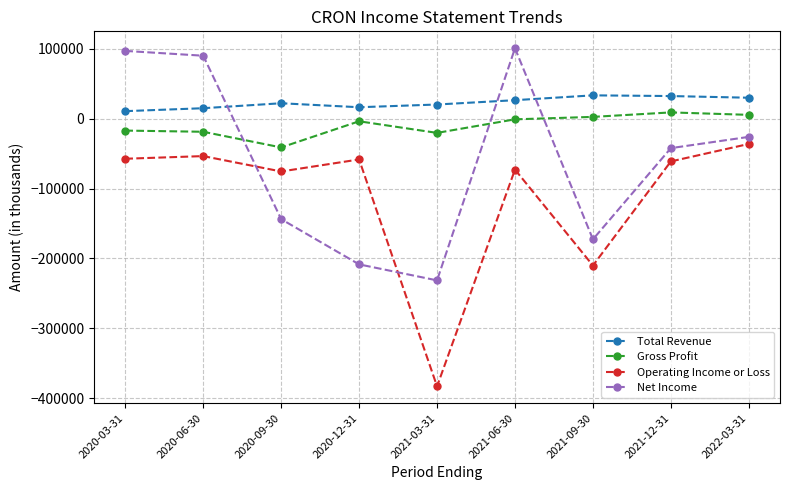

What is the spread (max minus min) of values at 2020-06-30?

143600